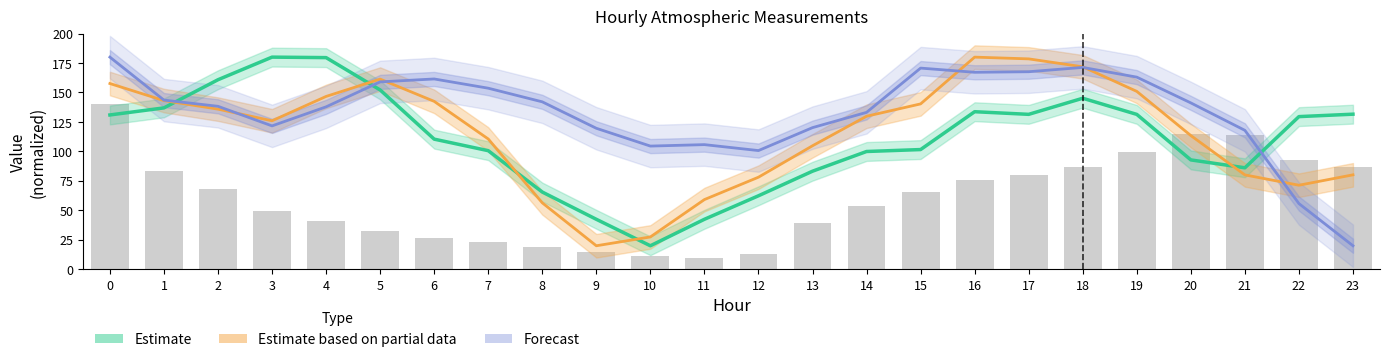

What is the sum of the values at 3 and 17?

129.8